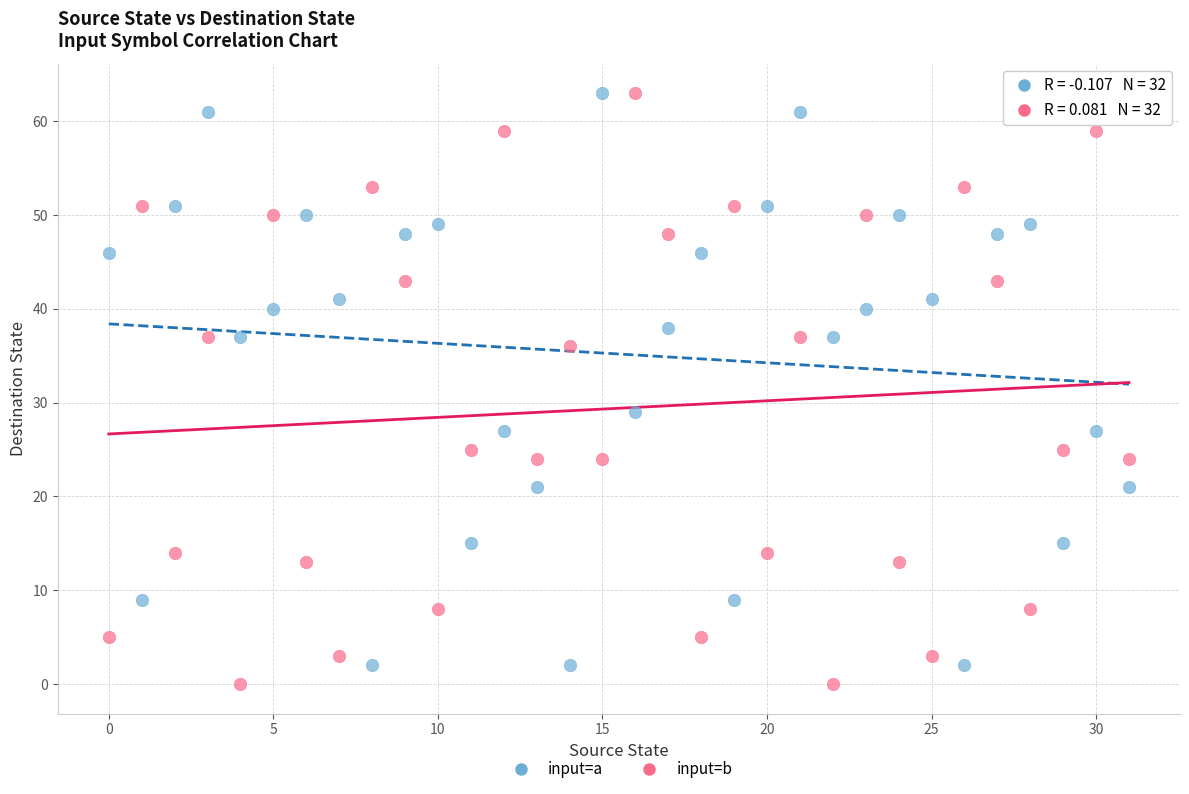

In the input=a series, what Y value is closest to 32?

29